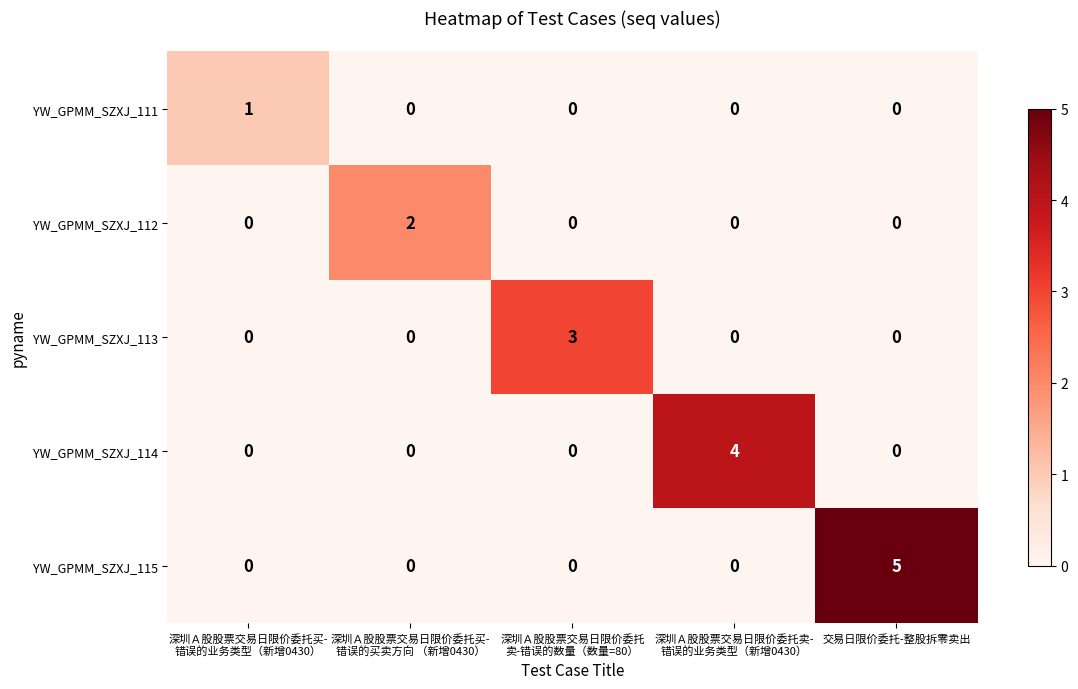

Reading right to left, extract all data points from this chart.

YW_GPMM_SZXJ_111: 0	0	0	0	1
YW_GPMM_SZXJ_112: 0	0	0	2	0
YW_GPMM_SZXJ_113: 0	0	3	0	0
YW_GPMM_SZXJ_114: 0	4	0	0	0
YW_GPMM_SZXJ_115: 5	0	0	0	0